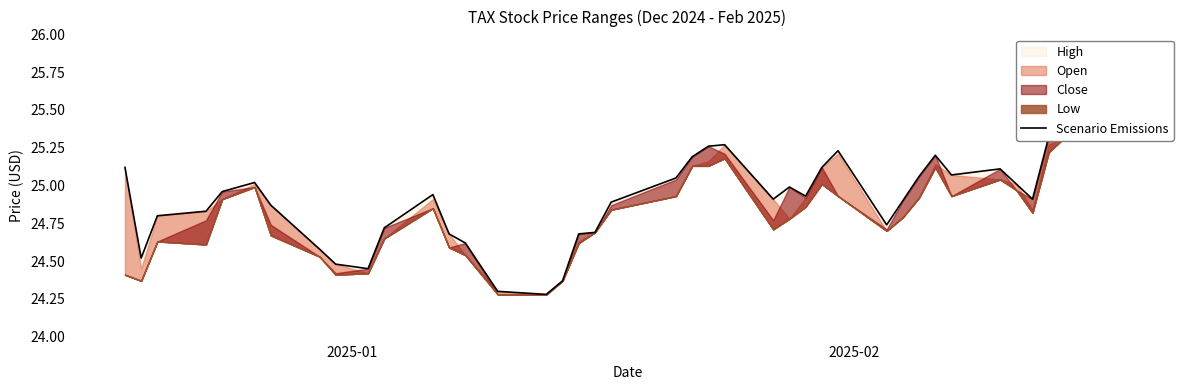

Does the chart have visible grid lines?

No